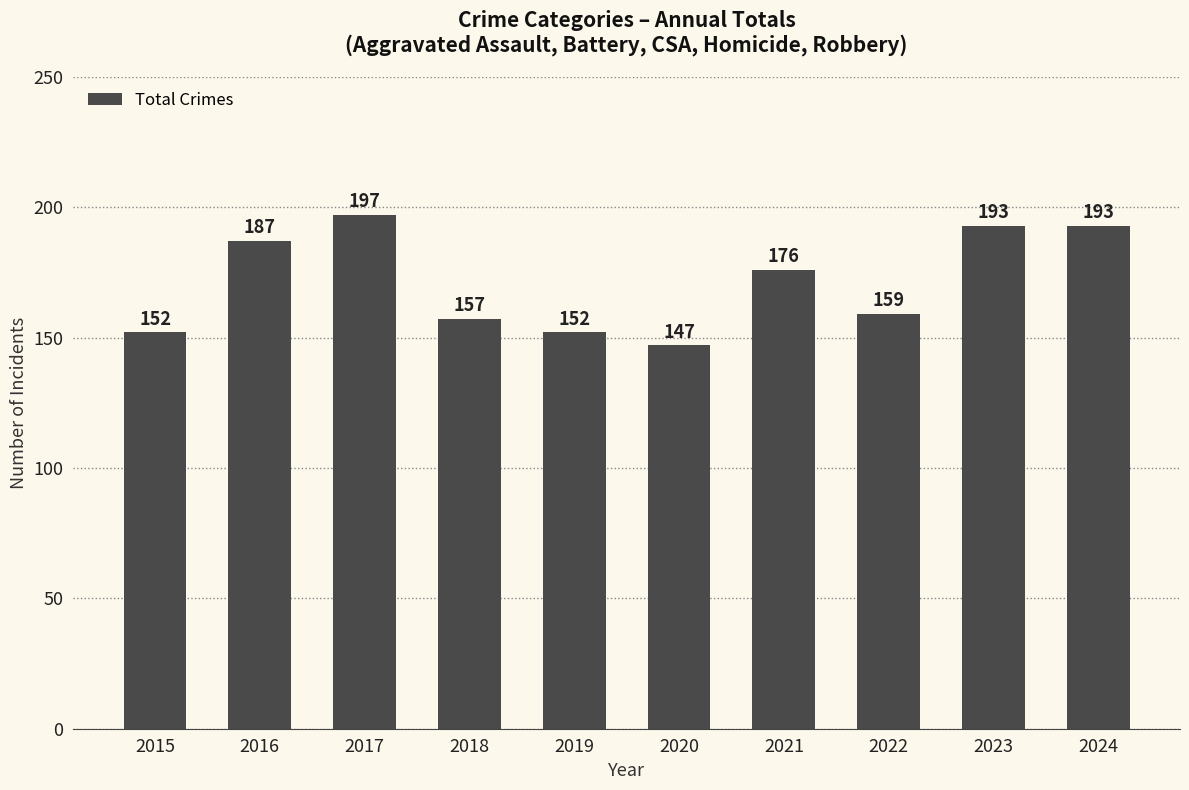

Where does the data first go above 176?

2016